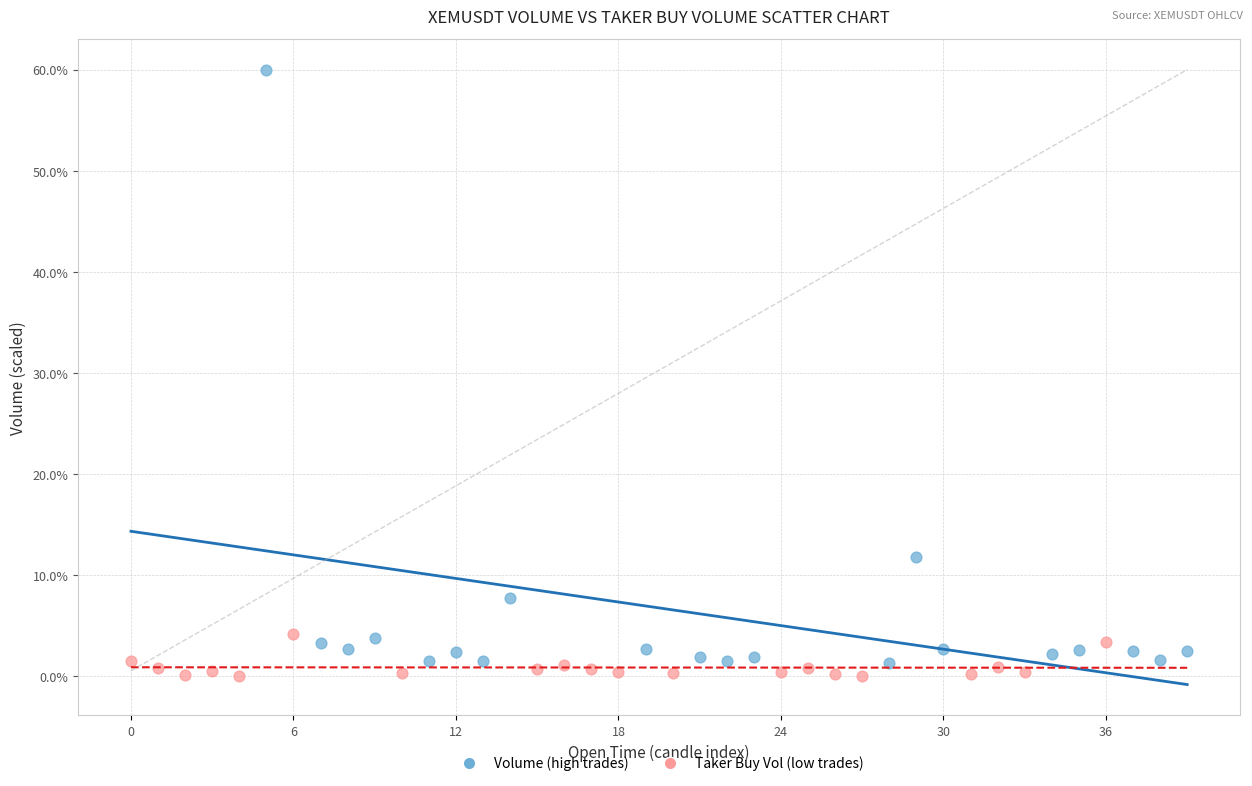

Which series has the largest Y range (max minus min)?

Volume (high trades)